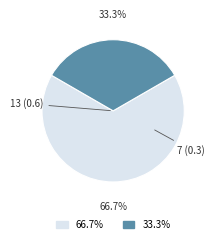

Is it true that 13 is 77% of the pie?

False